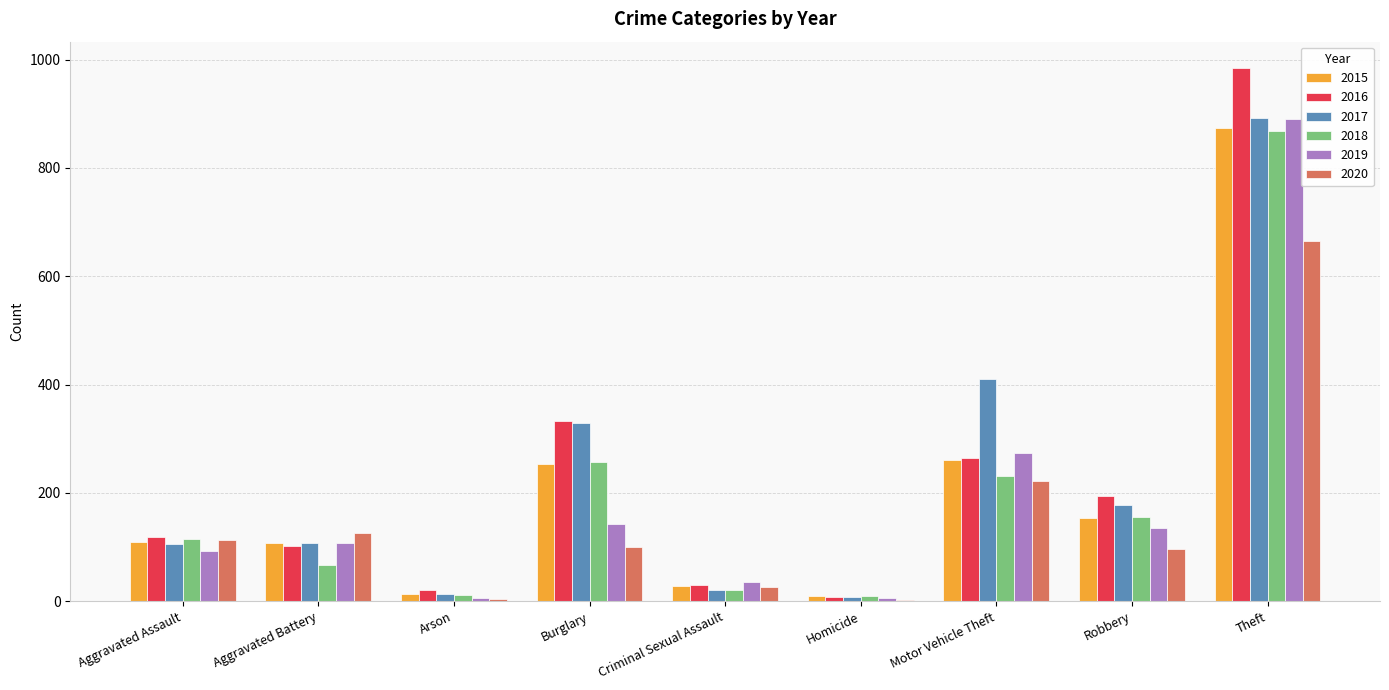

The 2015 series shows 28 at Criminal Sexual Assault. True or false?

True